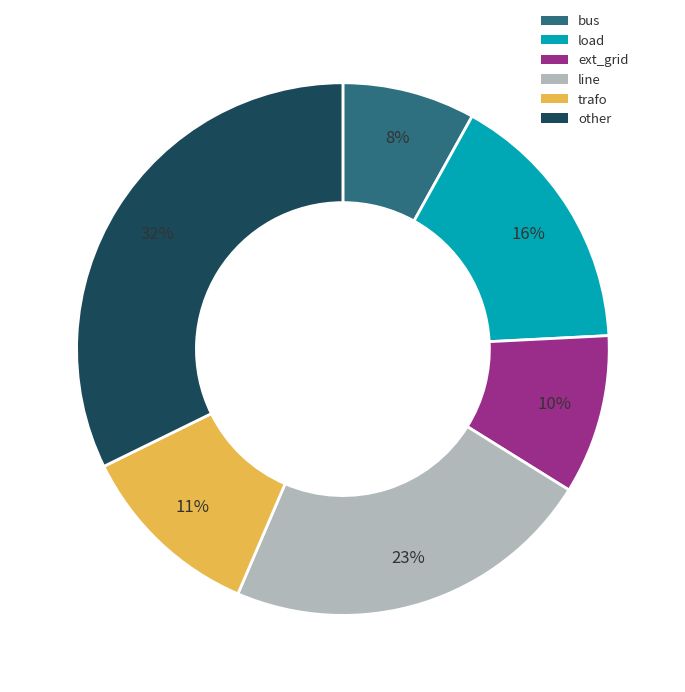

Is there any slice that represents more than half of the pie?

No